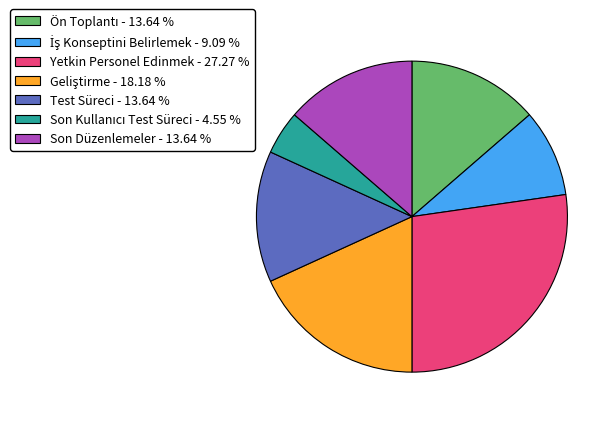

Is there a majority slice in this chart?

No